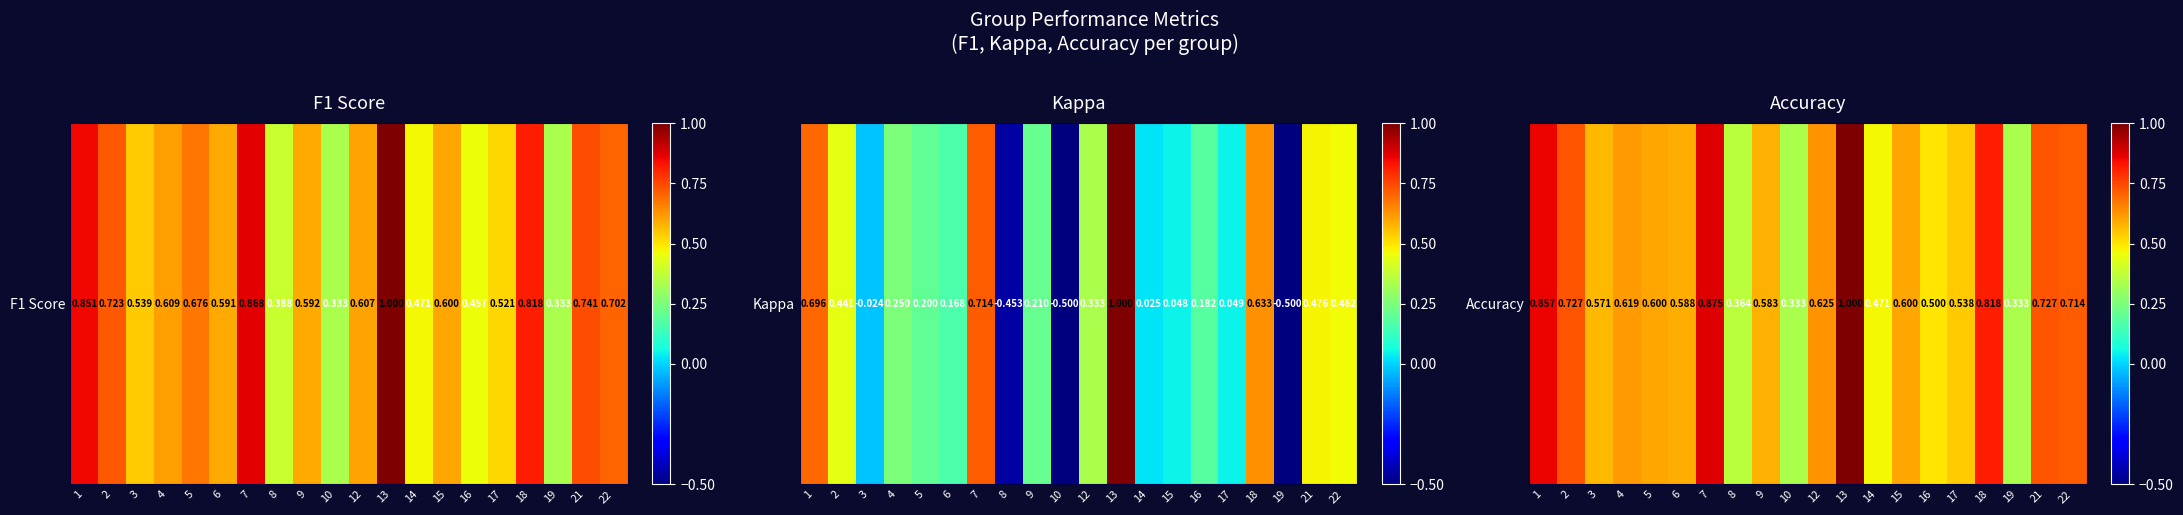

What is the maximum value shown in the chart?

1.0